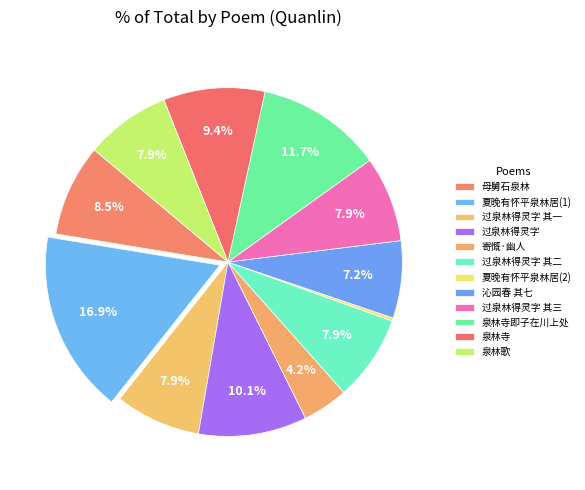

Count the number of slices in the pie.

12